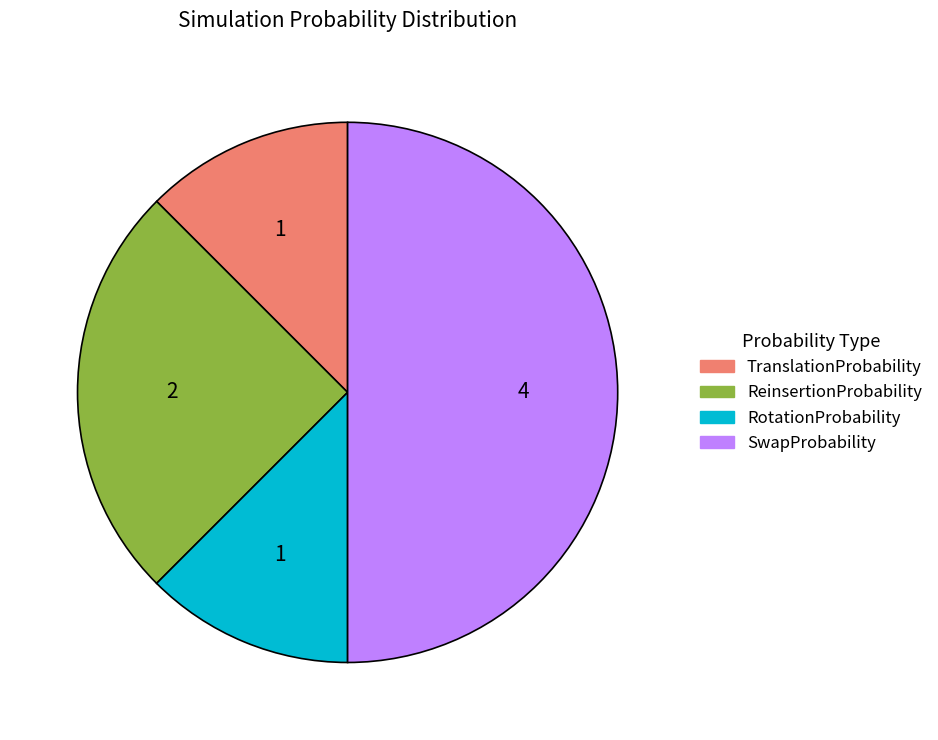

How many slices are in this pie chart?

4